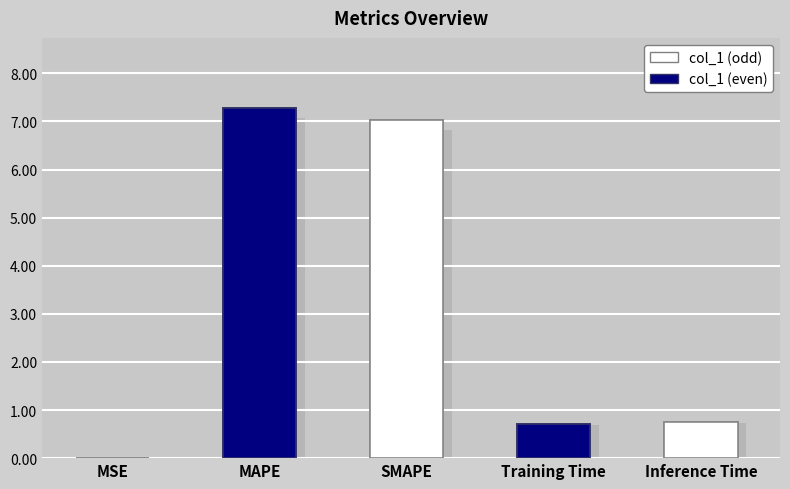

Where is the data nearest to the value 3?

Inference Time